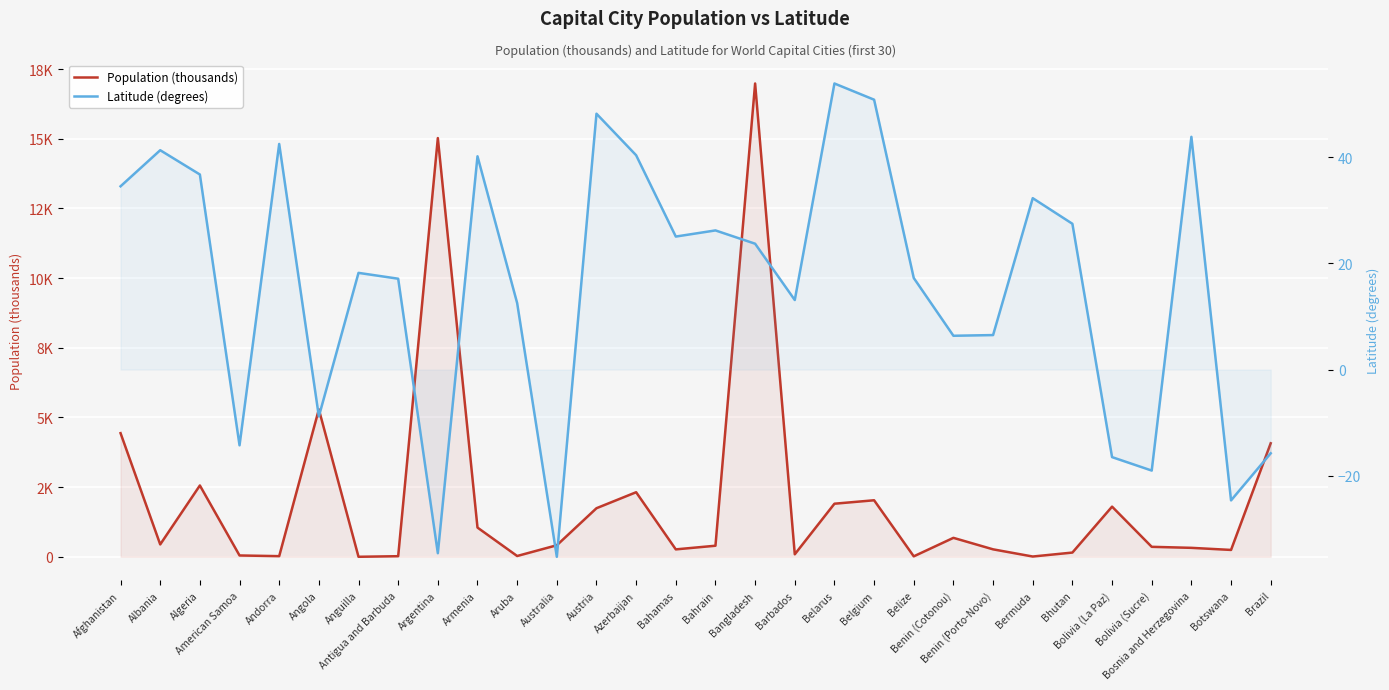

What is the label of the 16th point from the right?

Bahamas